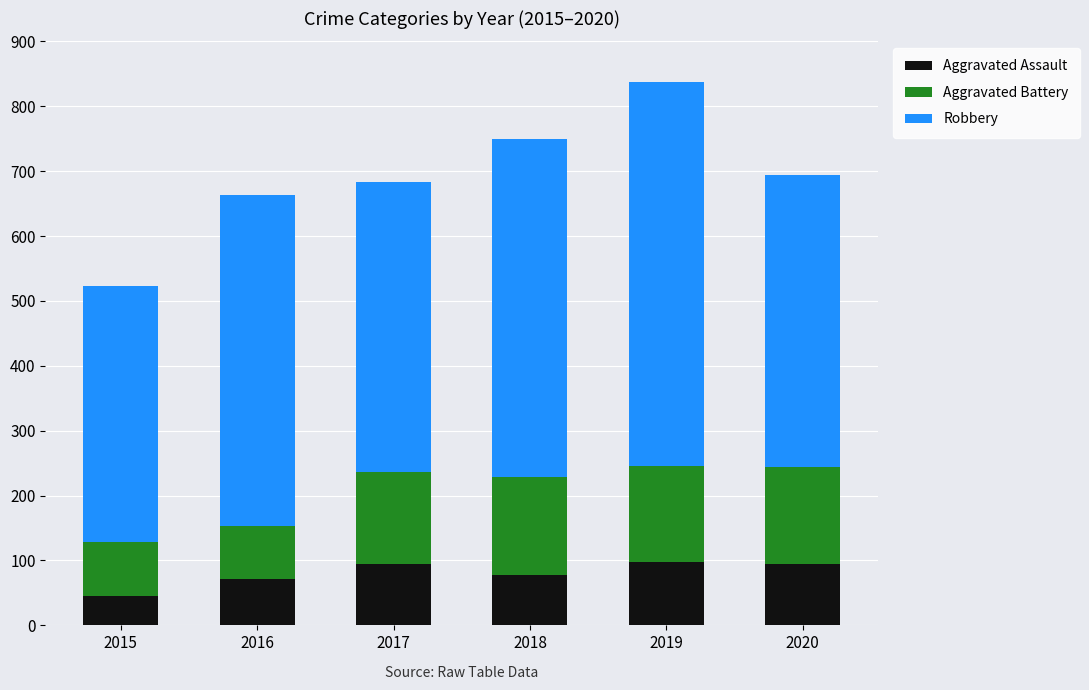

How many data points does each series have?

6